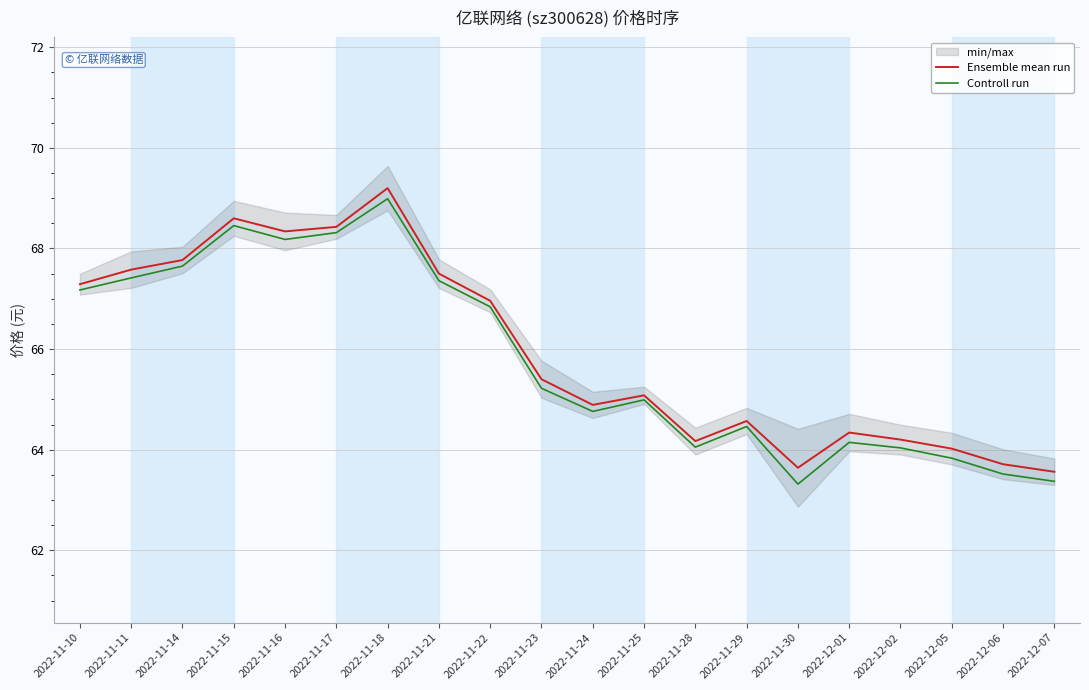

Reading right to left, transcribe all the data shown in this chart.

Ensemble mean run: 63.6	63.7	64.0	64.2	64.3	63.6	64.6	64.2	65.1	64.9	65.4	67.0	67.5	69.2	68.4	68.3	68.6	67.8	67.6	67.3
Controll run: 63.4	63.5	63.8	64.0	64.1	63.3	64.5	64.0	65.0	64.8	65.2	66.8	67.4	69.0	68.3	68.2	68.5	67.6	67.4	67.2